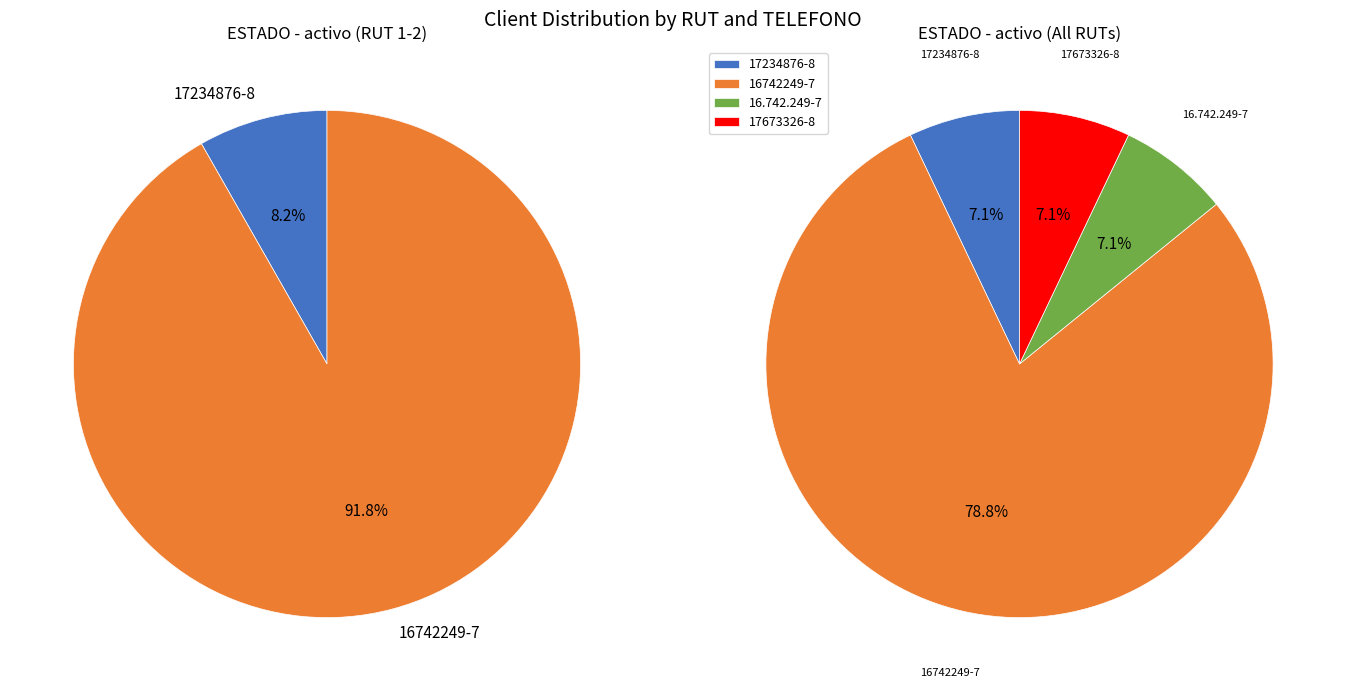

To the nearest percent, what is the average slice percentage?

25%